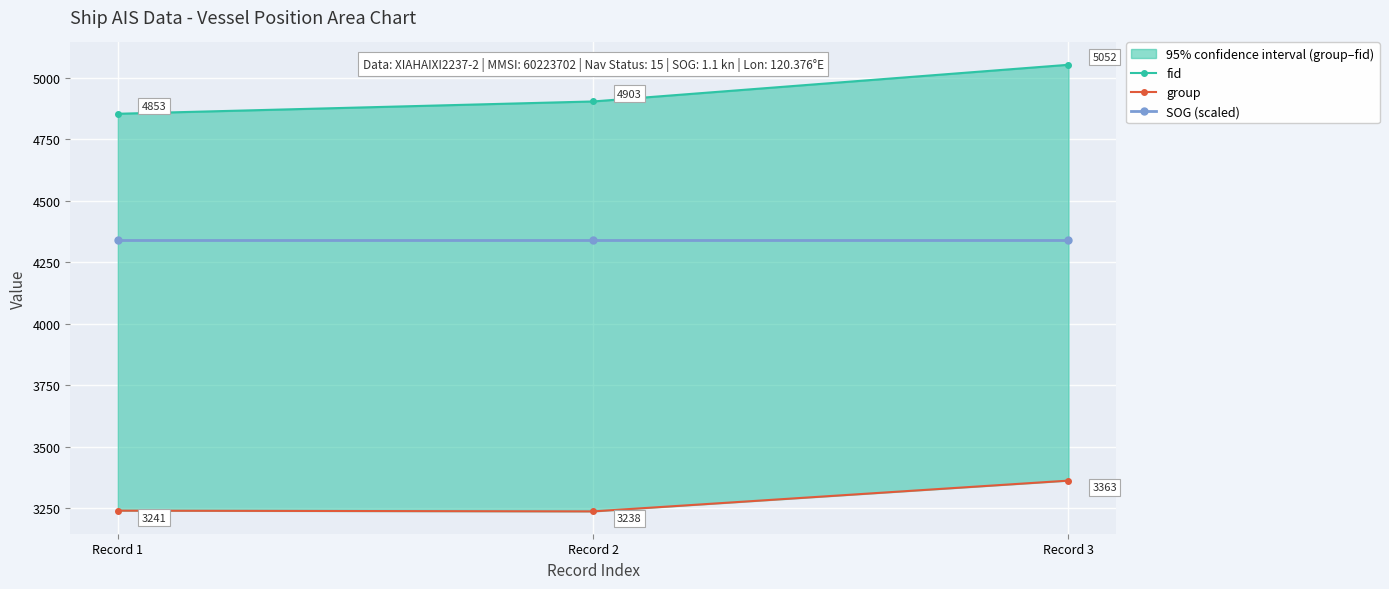

Reading left to right, extract all data points from this chart.

fid: 4853	4903	5052
group: 3241	3238	3363
SOG (scaled): 4340	4340	4340